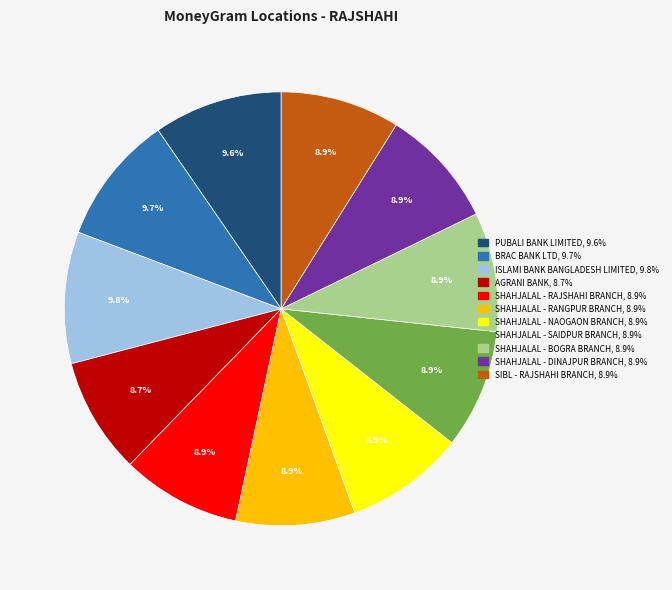

Approximately how many times larger is the value at SHAHJALAL - NAOGAON BRANCH compared to AGRANI BANK?

1.0